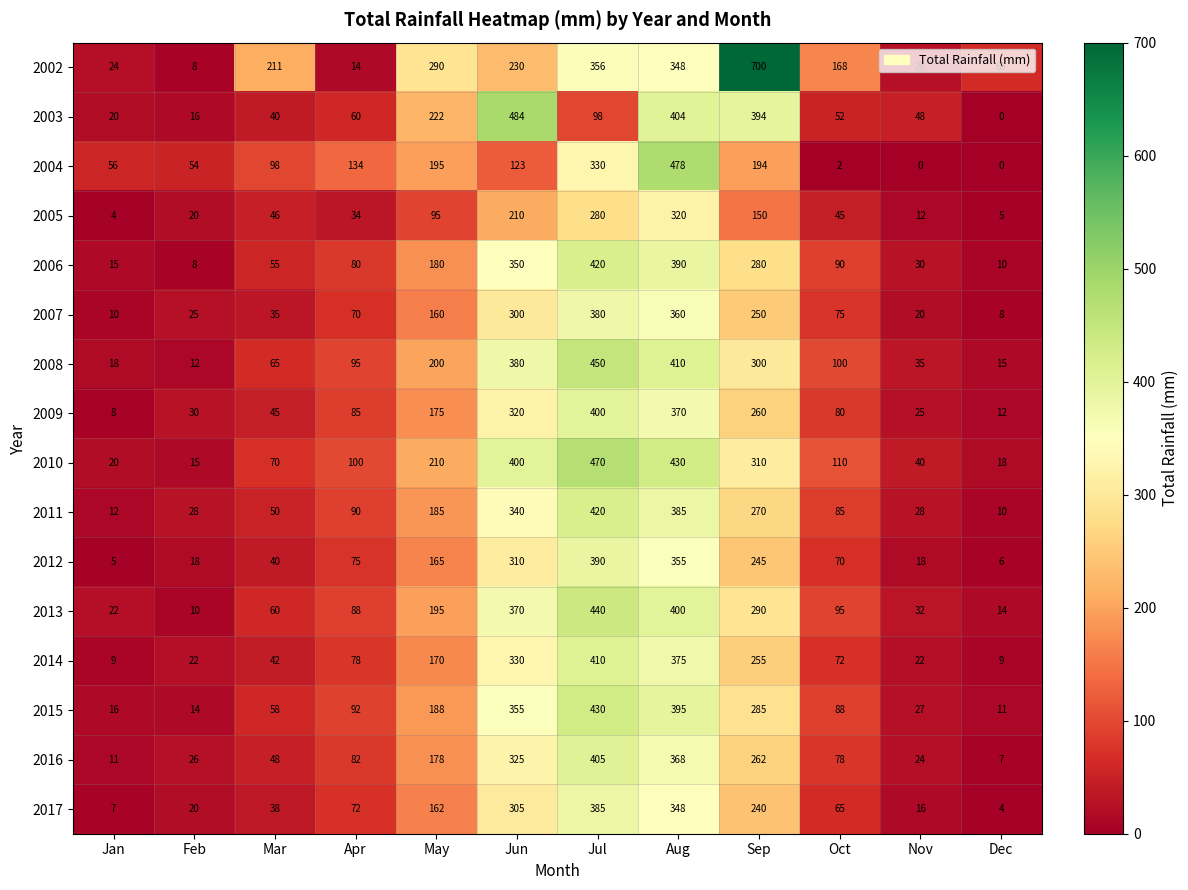

What value does the 2010 series have at Nov, to the nearest 10?

40